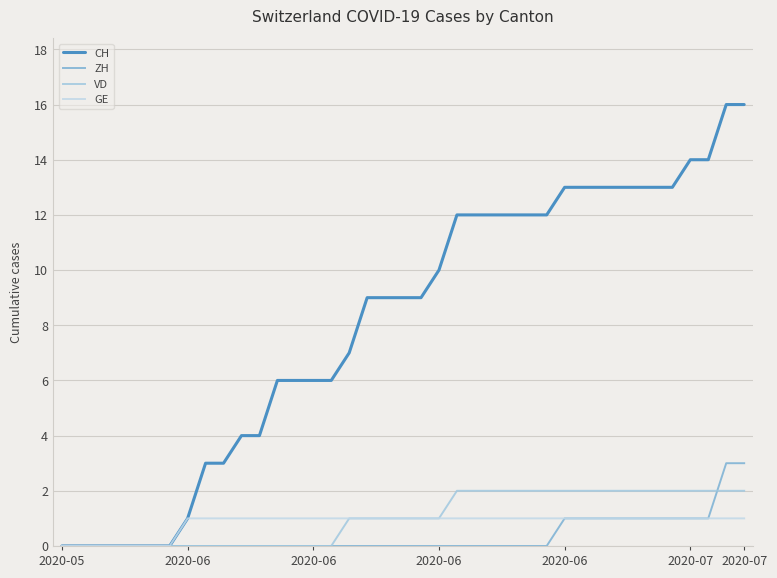

What is the maximum value for CH?

16